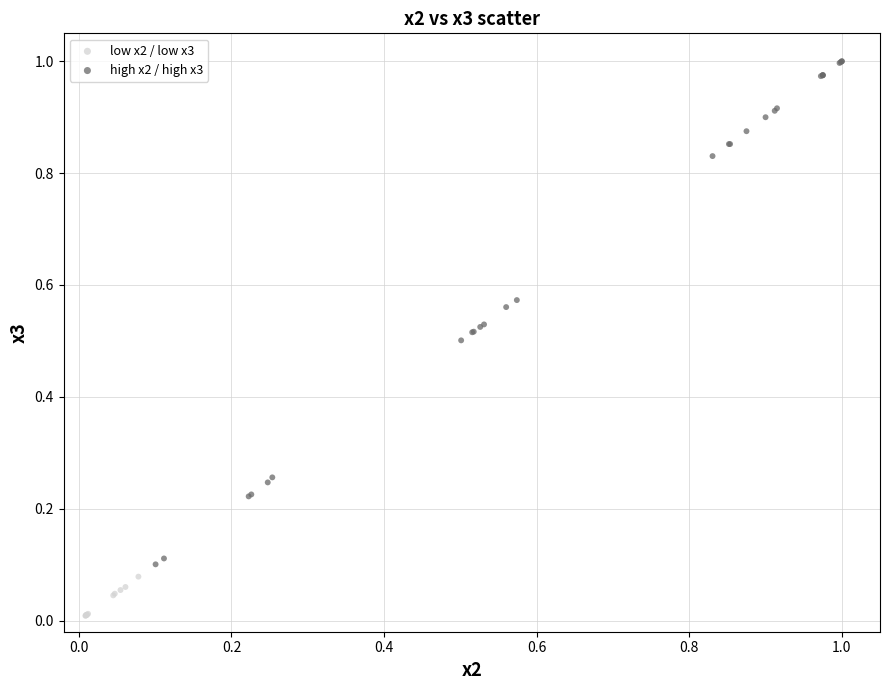

Which series contains the lowest Y value?

low x2 / low x3